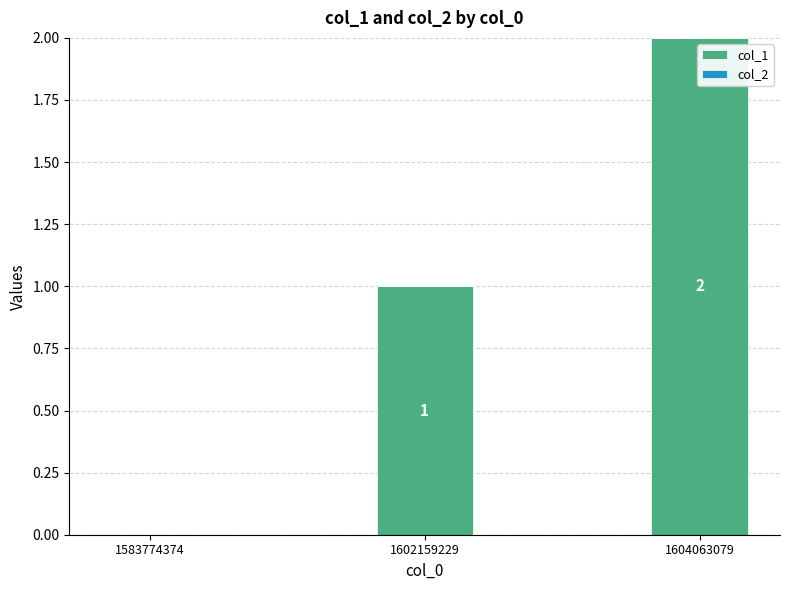

What is the change in value from 1583774374 to 1604063079?

+2